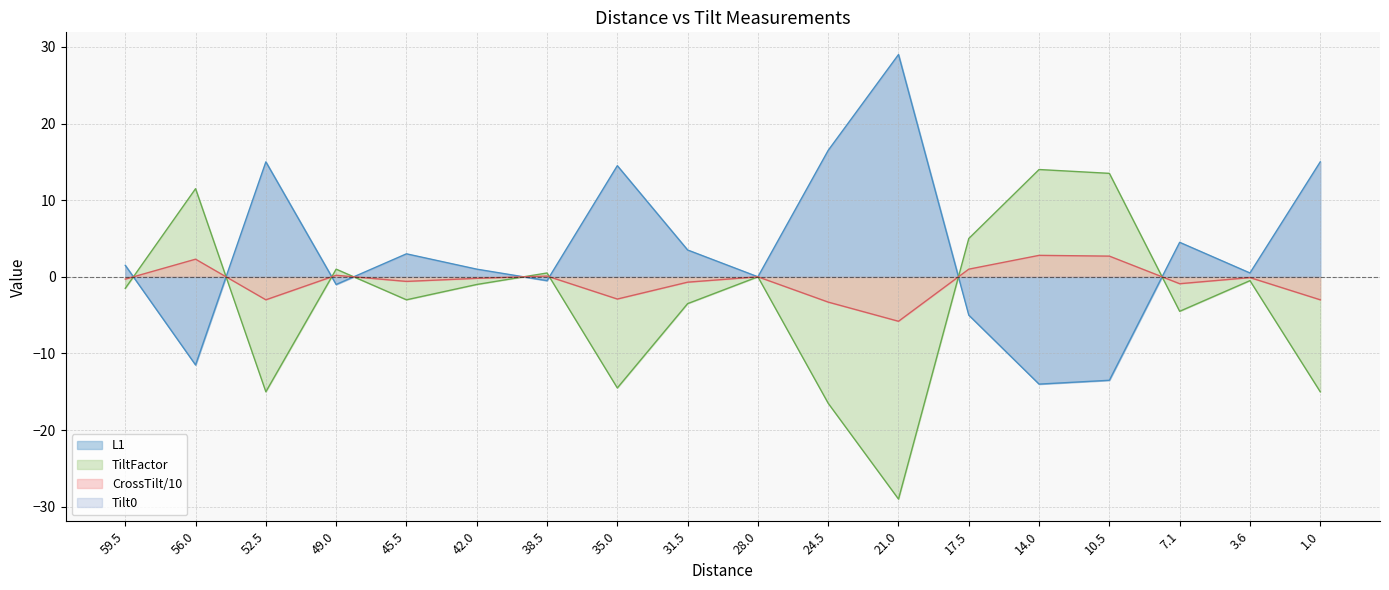

At which label does CrossTilt first exceed -1?

56.0